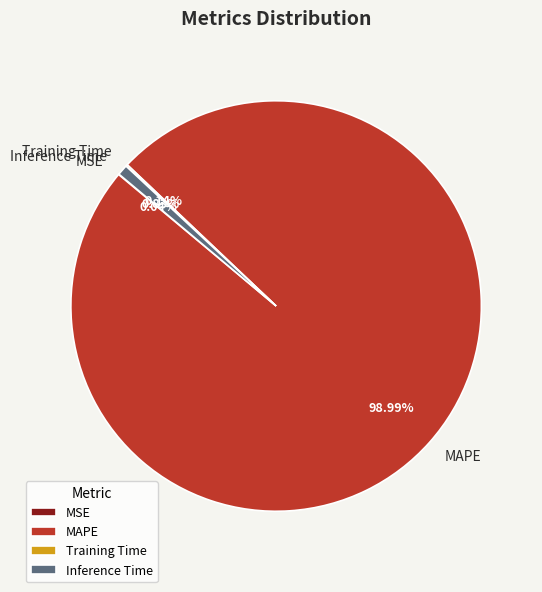

Does MAPE account for over 50% of the chart?

Yes